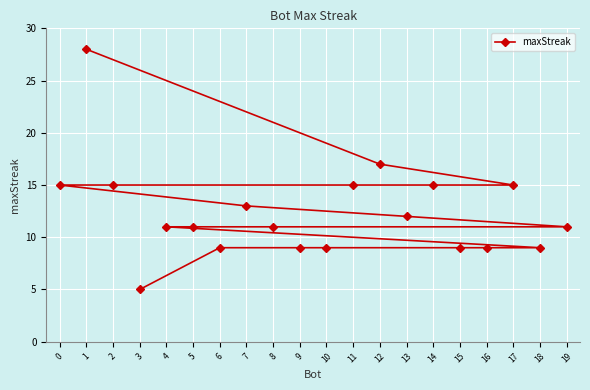

The chart shows a value of 9 at 18. True or false?

True